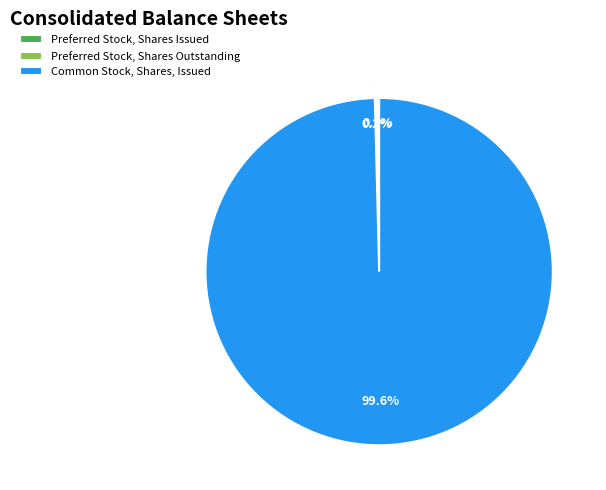

What is the largest slice in the pie chart?

Common Stock, Shares, Issued